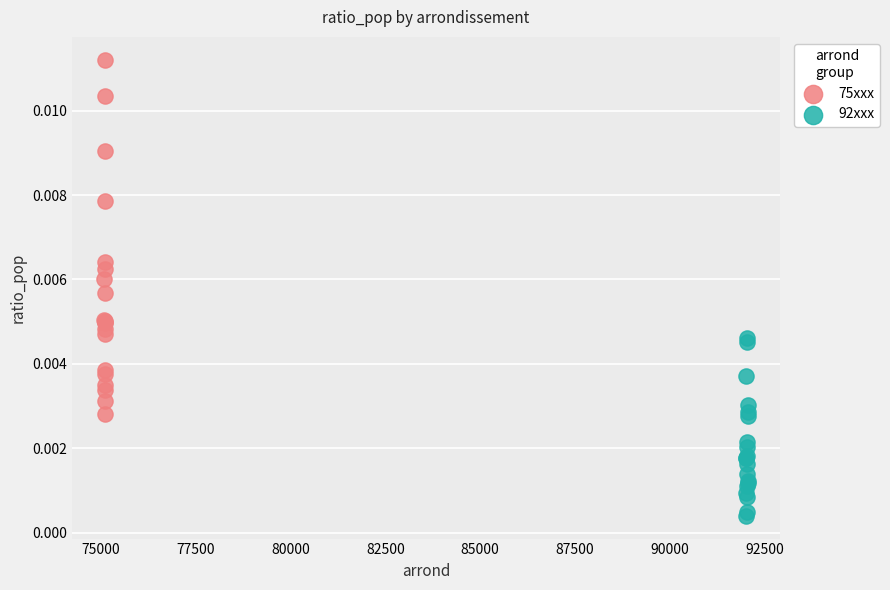

Which series contains the lowest Y value?

92xxx